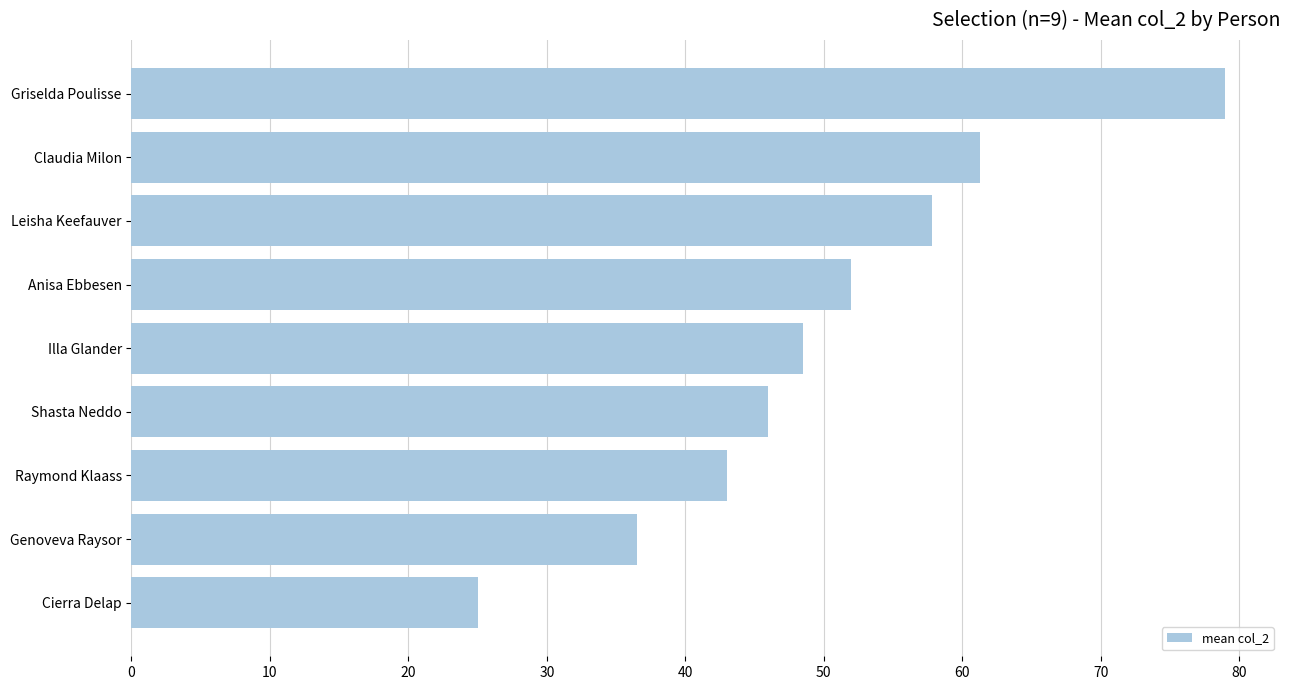

How many bars are there in total?

9